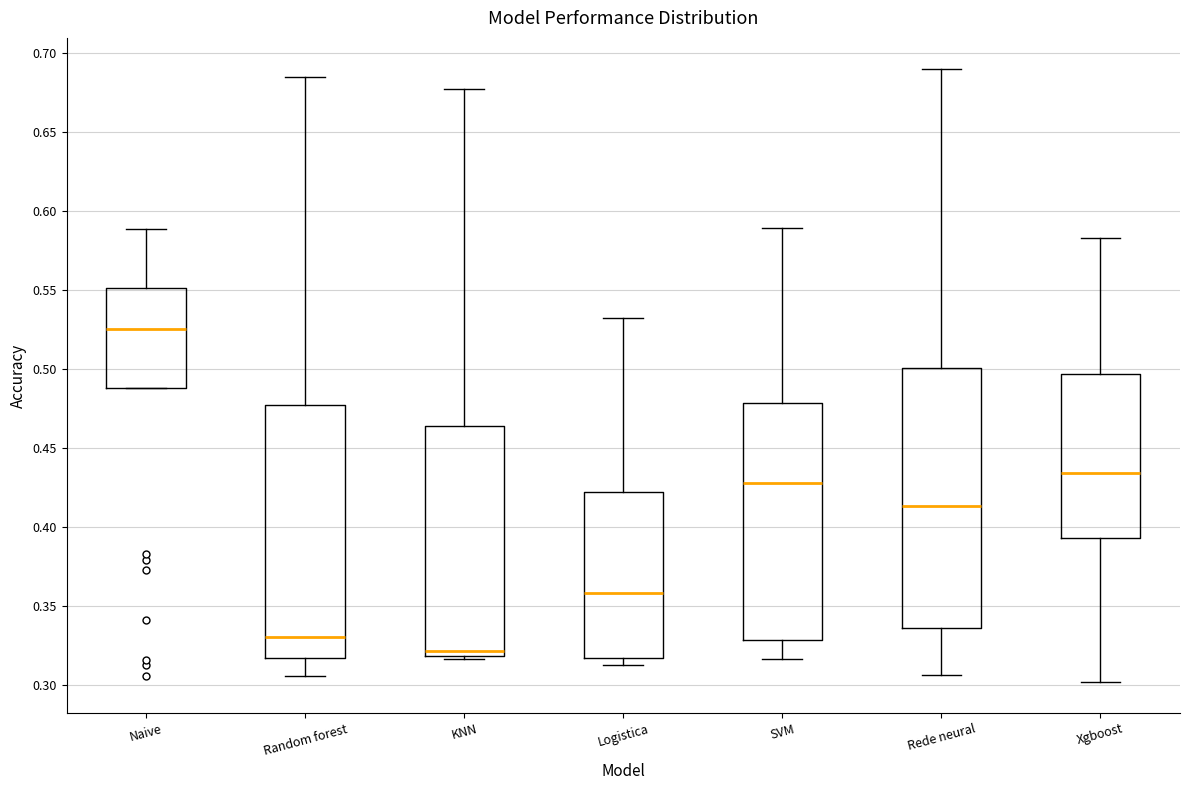

Reading left to right, read every box against the y-axis: the position of its median line, the range the box covers, and the ends of its whiskers. The values are not printed on the chart, so give them approximately, as read against the axis.

Naive: median 0.525, box 0.490 to 0.550, whiskers 0.490 to 0.590
Random forest: median 0.330, box 0.315 to 0.475, whiskers 0.305 to 0.685
KNN: median 0.320 (just above the box's lower edge), box 0.320 to 0.465, whiskers 0.315 to 0.675
Logistica: median 0.360, box 0.315 to 0.420, whiskers 0.310 to 0.530
SVM: median 0.430, box 0.330 to 0.480, whiskers 0.315 to 0.590
Rede neural: median 0.415, box 0.335 to 0.500, whiskers 0.305 to 0.690
Xgboost: median 0.435, box 0.395 to 0.495, whiskers 0.300 to 0.585